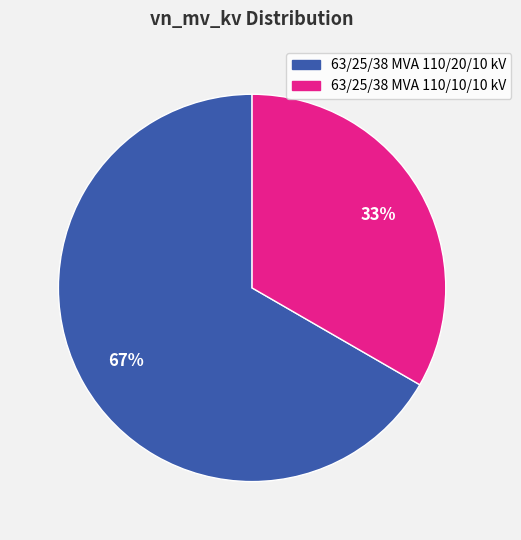

How many segments does this pie chart have?

2